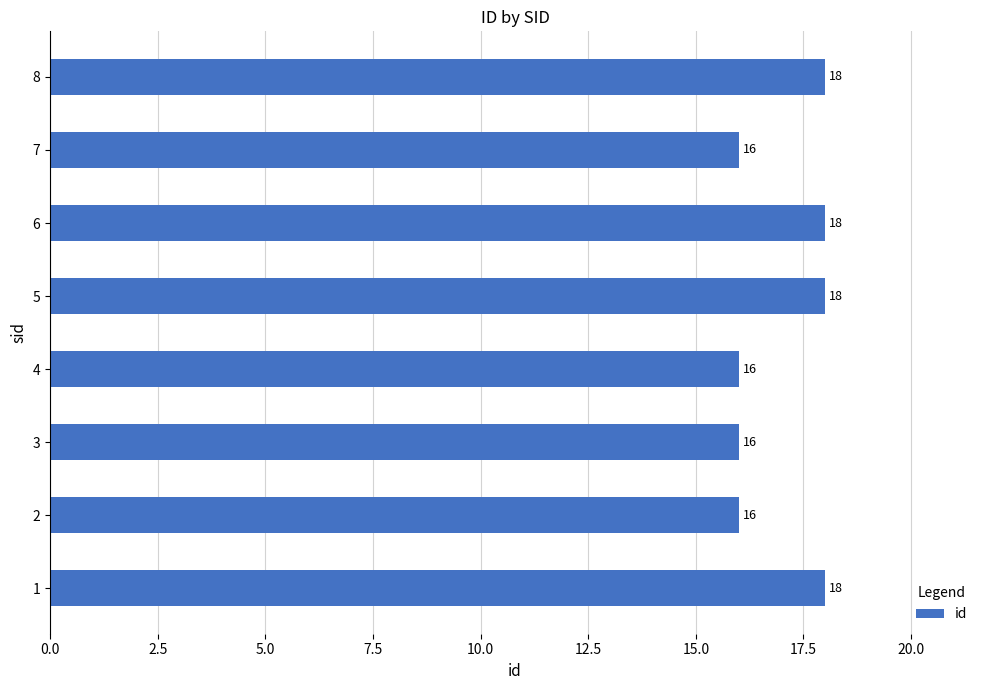

How many values are between 16 and 18?

8